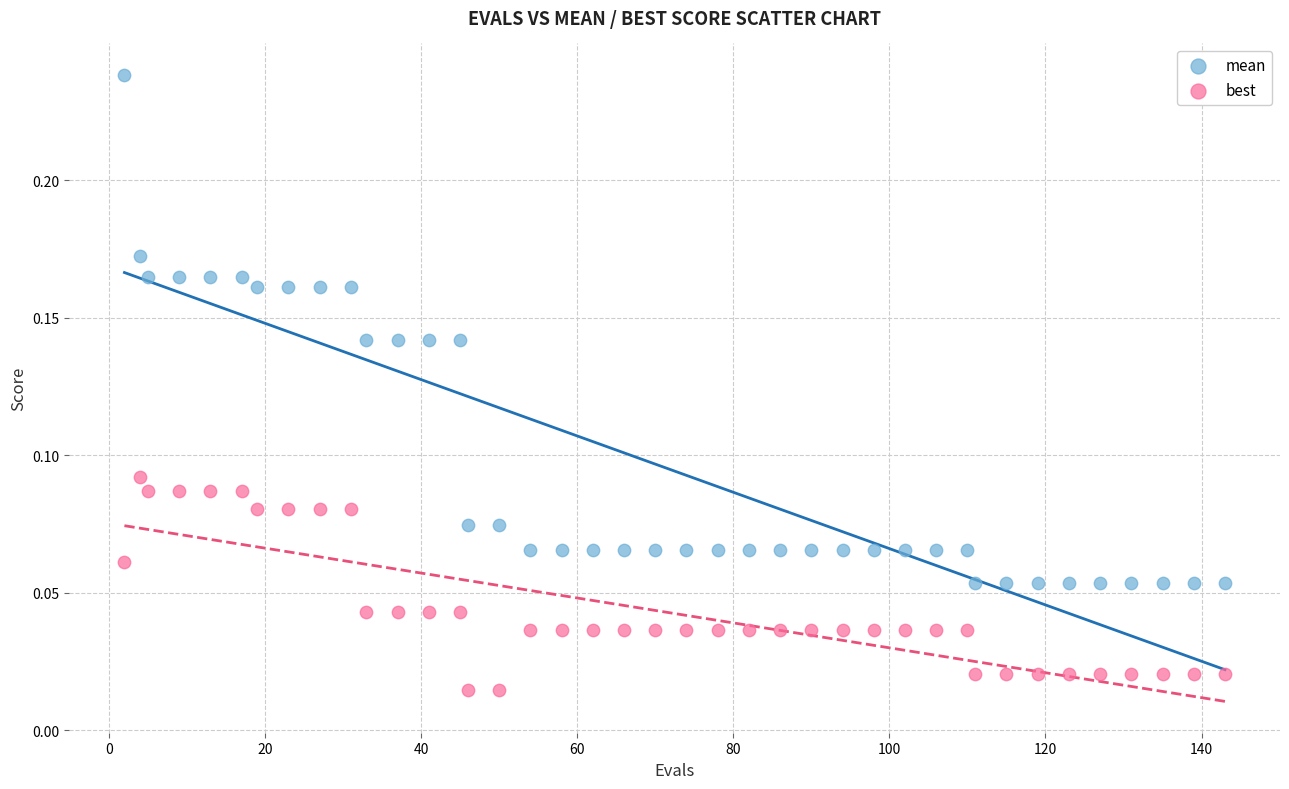

Across all data points, what is the range of X values (max minus min)?

141.0